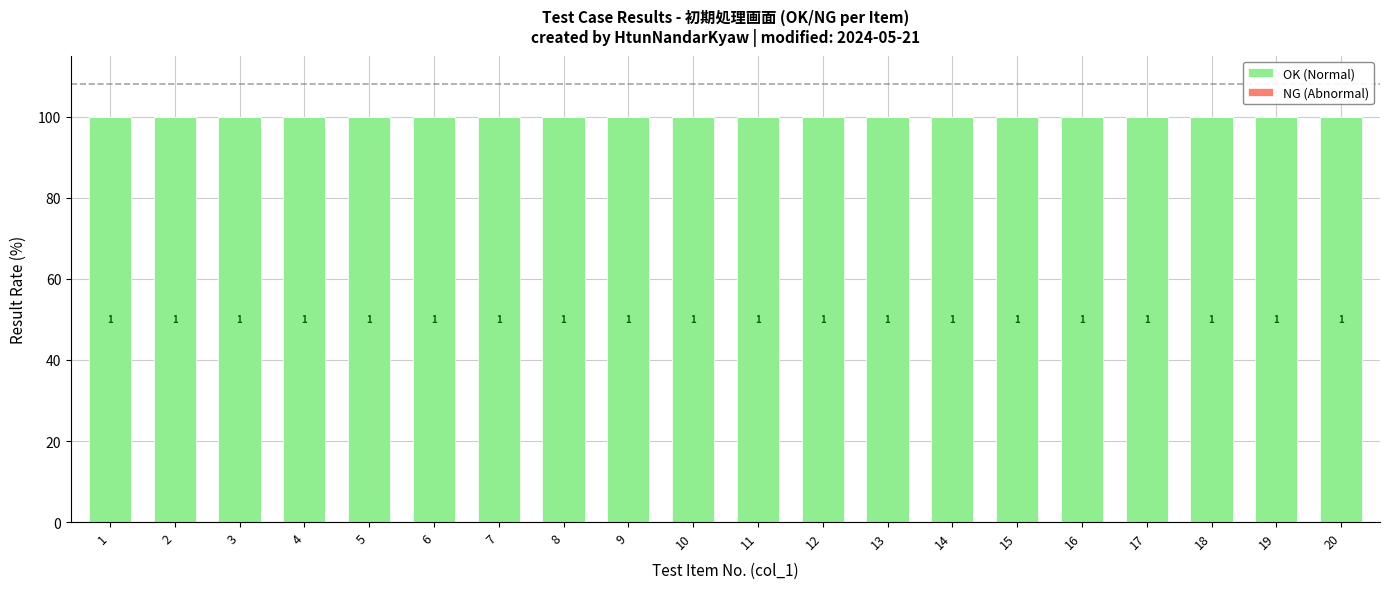

The value of OK (Normal) at 8 is 100. True or false?

True